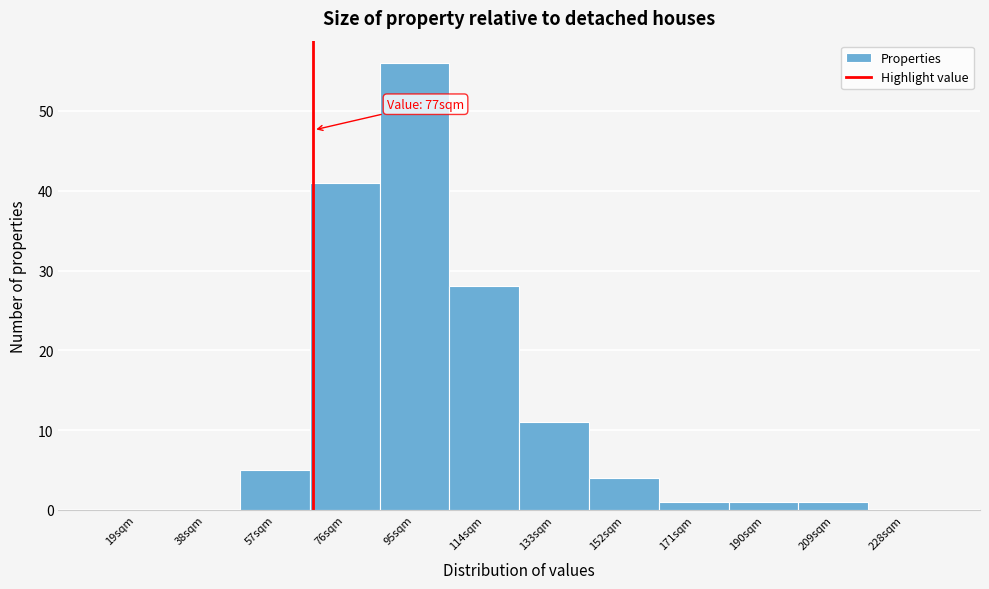

Reading left to right, extract all data points from this chart.

19sqm=0	38sqm=0	57sqm=5	76sqm=41	95sqm=56	114sqm=28	133sqm=11	152sqm=4	171sqm=1	190sqm=1	209sqm=1	228sqm=0